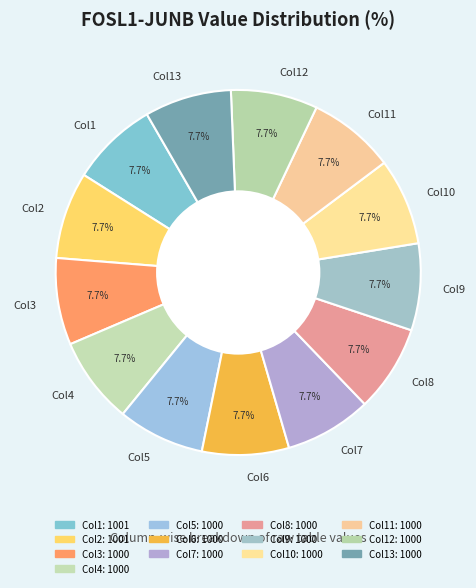

Do Col2 and Col4 together represent more than half of the pie?

No